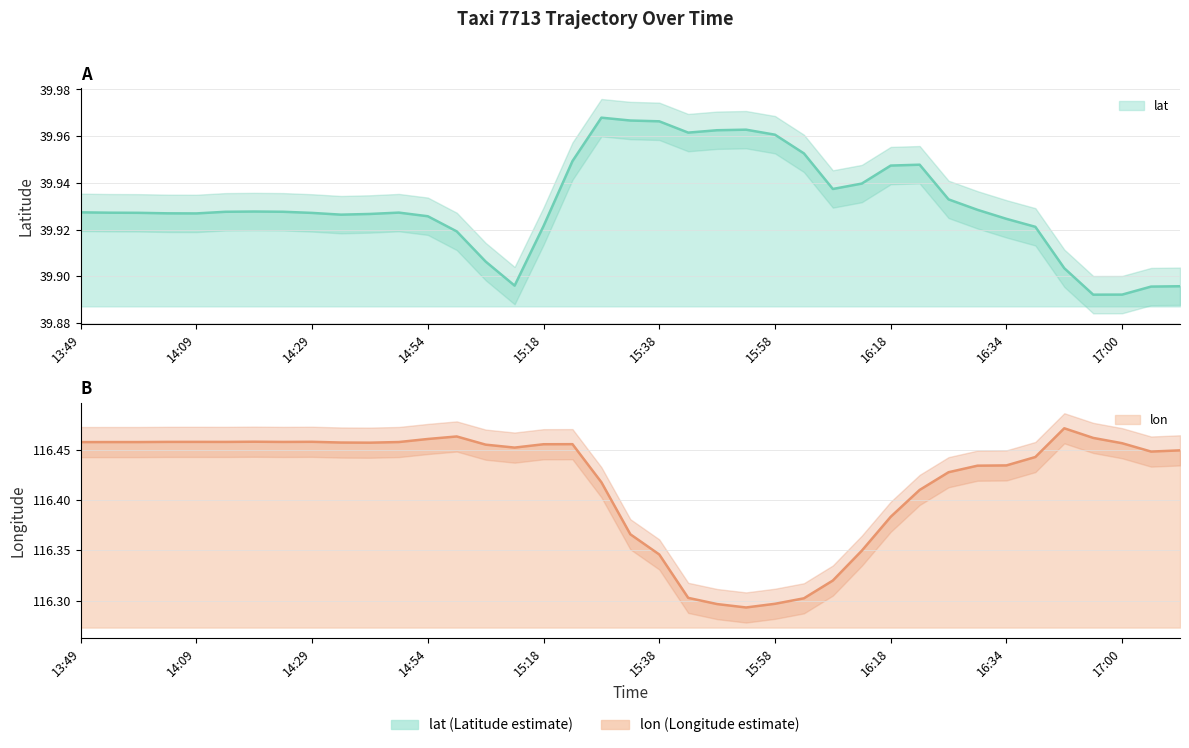

Reading left to right, list all the values displayed in this chart.

lat: 39.9	39.9	39.9	39.9	39.9	39.9	39.9	39.9	39.9	39.9	39.9	39.9	39.9	39.9	39.9	39.9	39.9	39.9	40.0	40.0	40.0	40.0	40.0	40.0	40.0	40.0	39.9	39.9	39.9	39.9	39.9	39.9	39.9	39.9	39.9	39.9	39.9	39.9	39.9
lon: 116.5	116.5	116.5	116.5	116.5	116.5	116.5	116.5	116.5	116.5	116.5	116.5	116.5	116.5	116.5	116.5	116.5	116.5	116.4	116.4	116.3	116.3	116.3	116.3	116.3	116.3	116.3	116.3	116.4	116.4	116.4	116.4	116.4	116.4	116.5	116.5	116.5	116.4	116.4